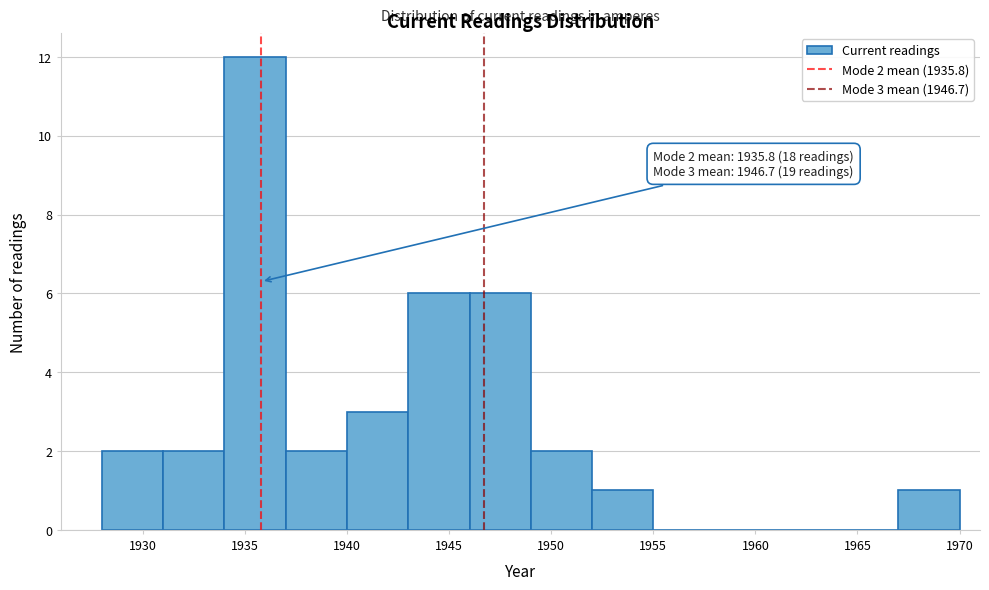

Which range on the x-axis has the tallest bar?

1934 to 1937